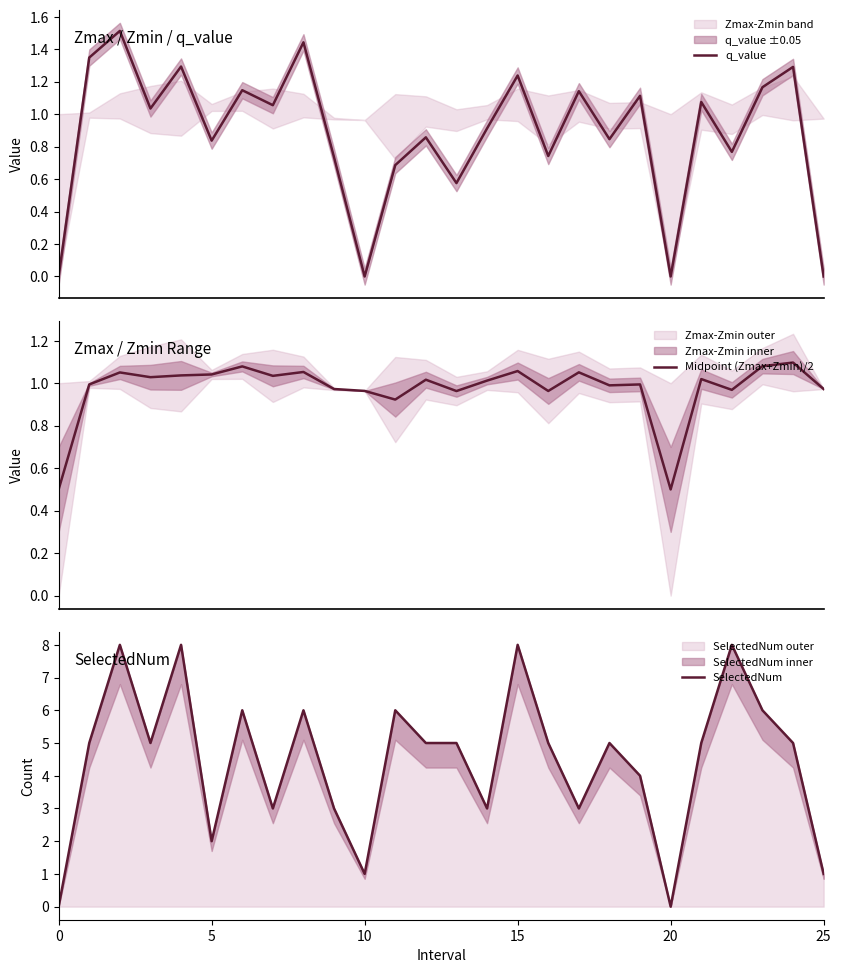

Reading left to right, list all the values displayed in this chart.

q_value: 0.0	1.3	1.5	1.0	1.3	0.8	1.1	1.1	1.4	0.7	0.0	0.7	0.9	0.6	0.9	1.2	0.7	1.1	0.8	1.1	0.0	1.1	0.8	1.2	1.3	0.0
Midpoint (Zmax+Zmin)/2: 0.5	1.0	1.1	1.0	1.0	1.0	1.1	1.0	1.1	1.0	1.0	0.9	1.0	1.0	1.0	1.1	1.0	1.1	1.0	1.0	0.5	1.0	1.0	1.1	1.1	1.0
SelectedNum: 0.0	5.0	8.0	5.0	8.0	2.0	6.0	3.0	6.0	3.0	1.0	6.0	5.0	5.0	3.0	8.0	5.0	3.0	5.0	4.0	0.0	5.0	8.0	6.0	5.0	1.0